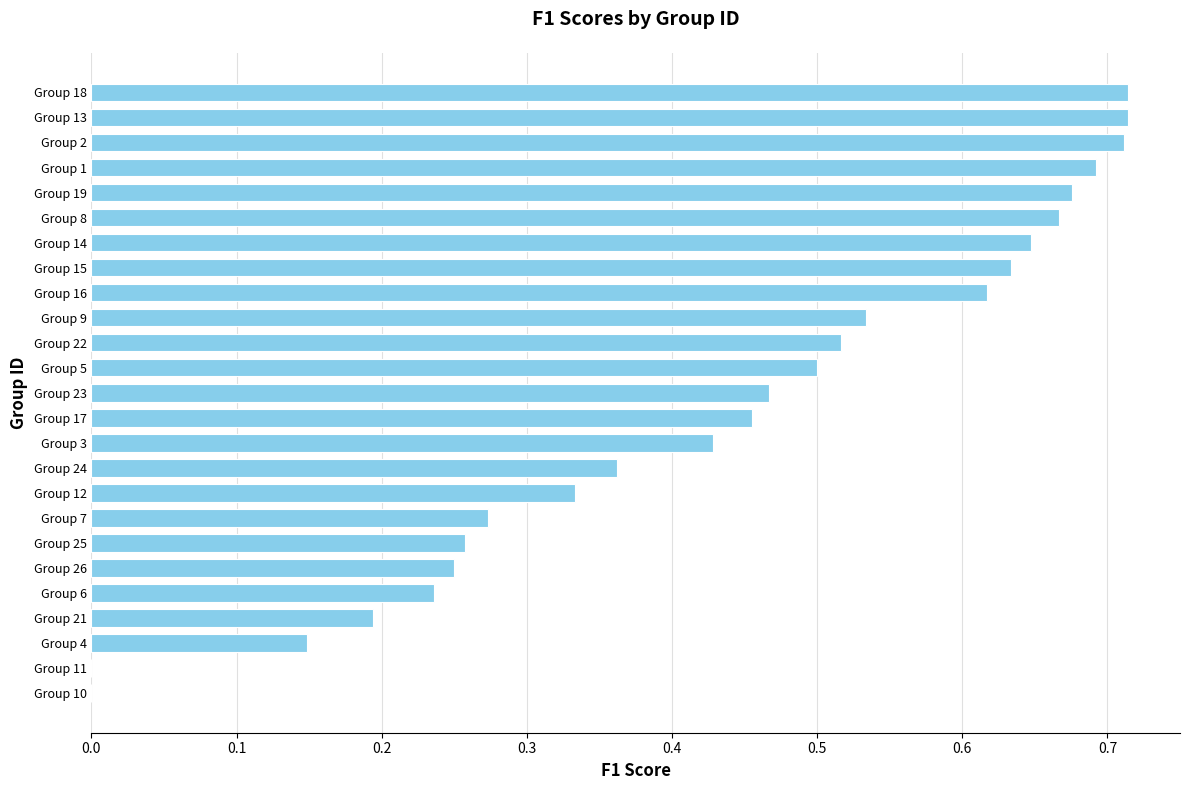

Is it true that the value at Group 9 is 0.5?

True